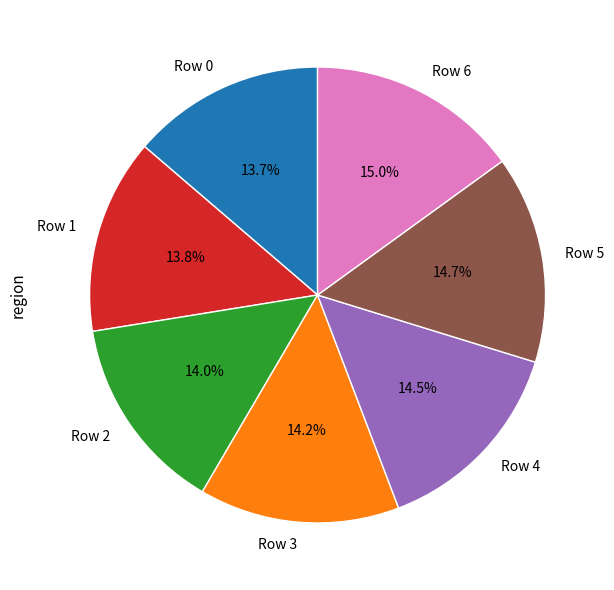

To the nearest percent, what is the difference between the Row 0 and Row 5 slice percentages?

1%